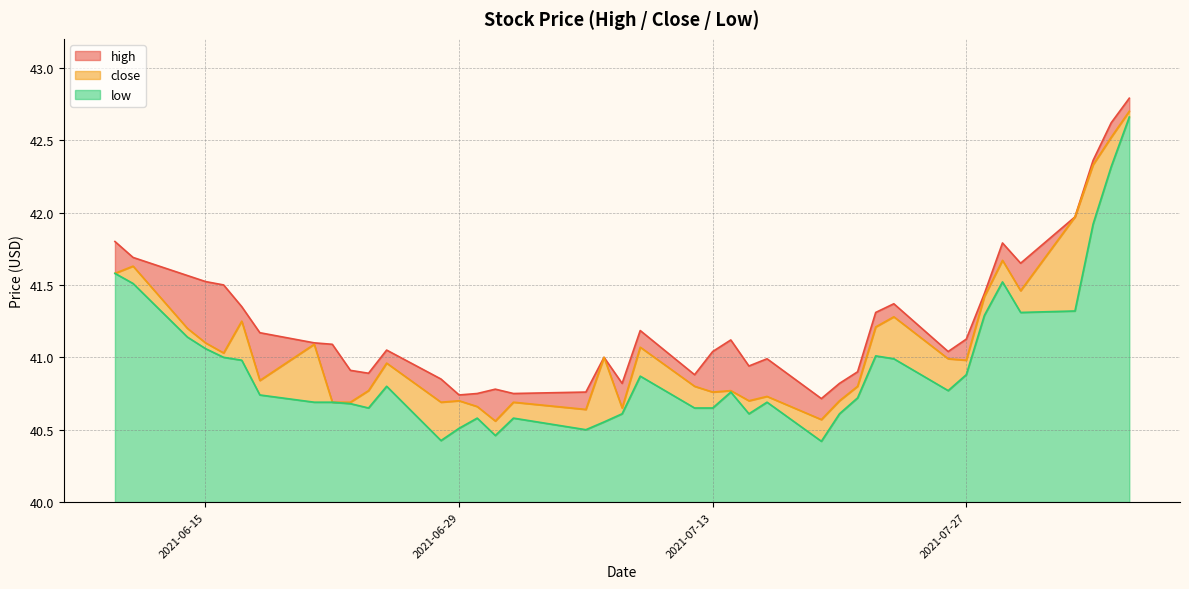

What is the value of the high point at the 6th from the left?

41.4